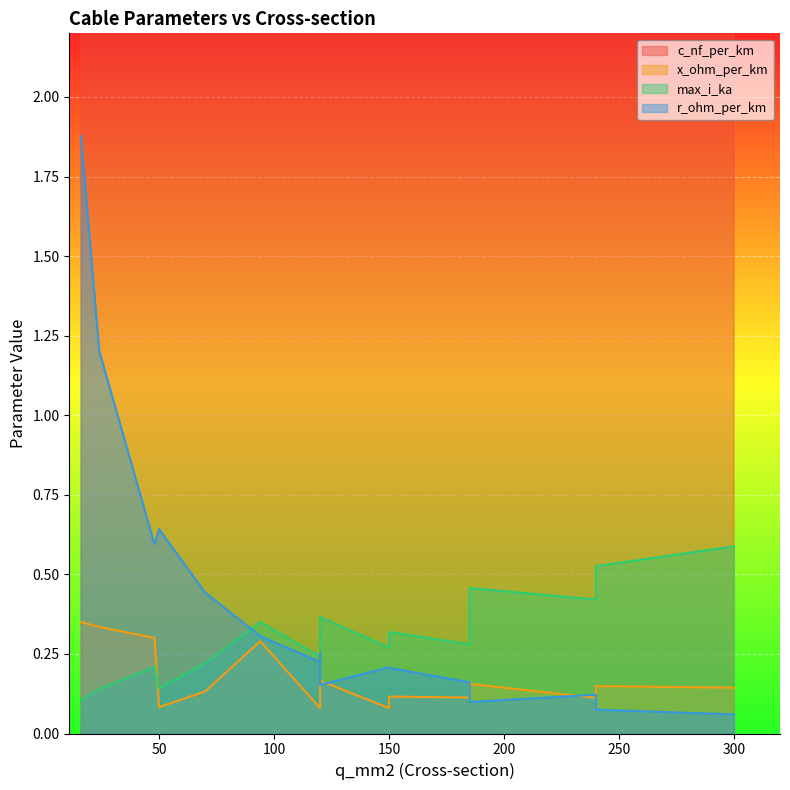

Rank the series at 24 from lowest to highest value.

max_i_ka, x_ohm_per_km, r_ohm_per_km, c_nf_per_km